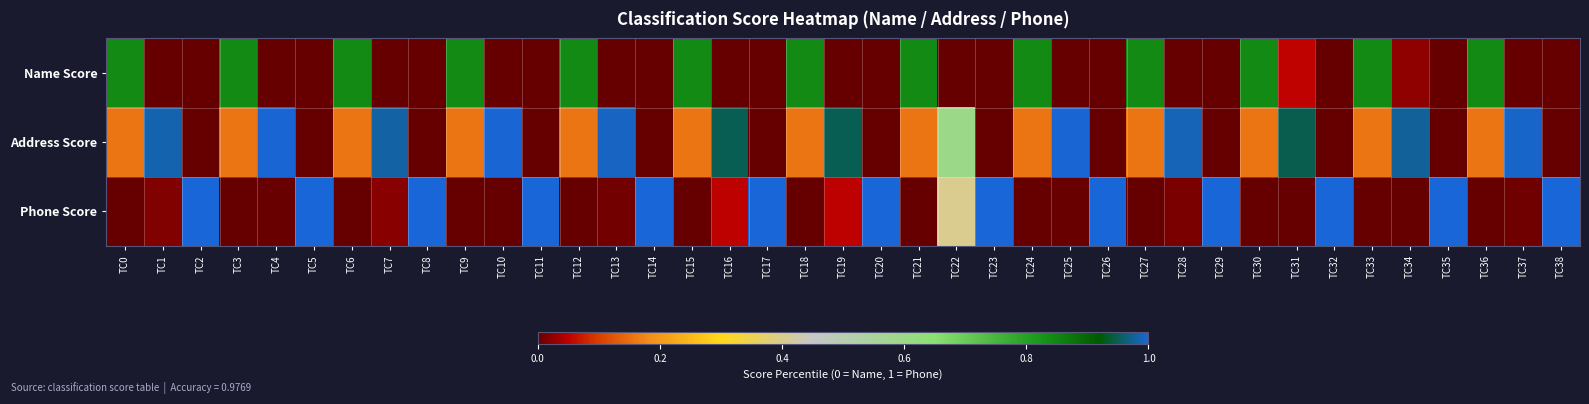

Rank the series at TC32 from highest to lowest value.

Phone Score, Address Score, Name Score